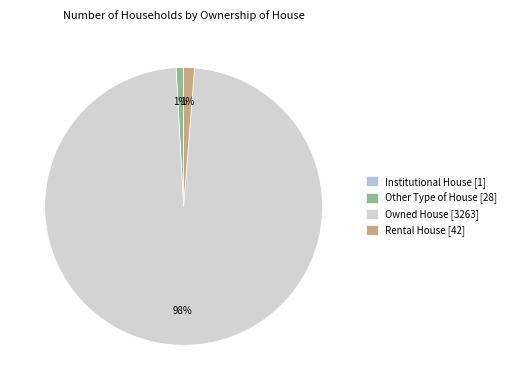

To the nearest percent, what is the difference between the largest and smallest slice percentages?

98%